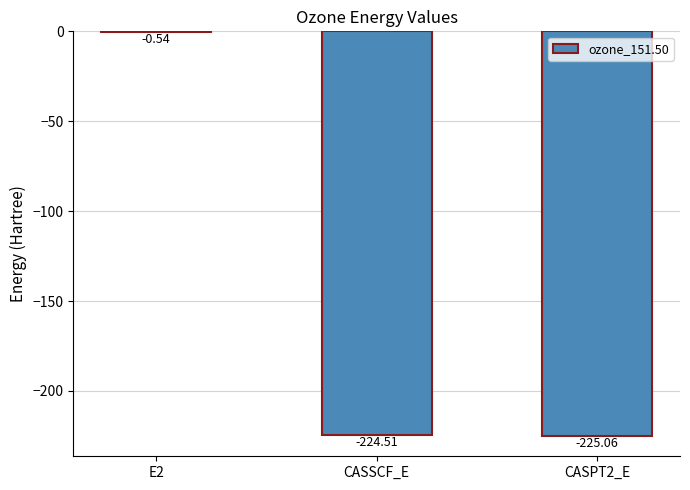

What is the sum of all values?

-450.1